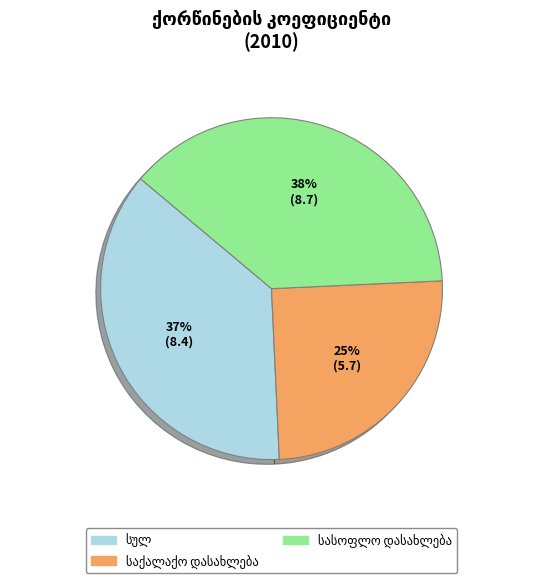

Does any single category account for the majority?

No